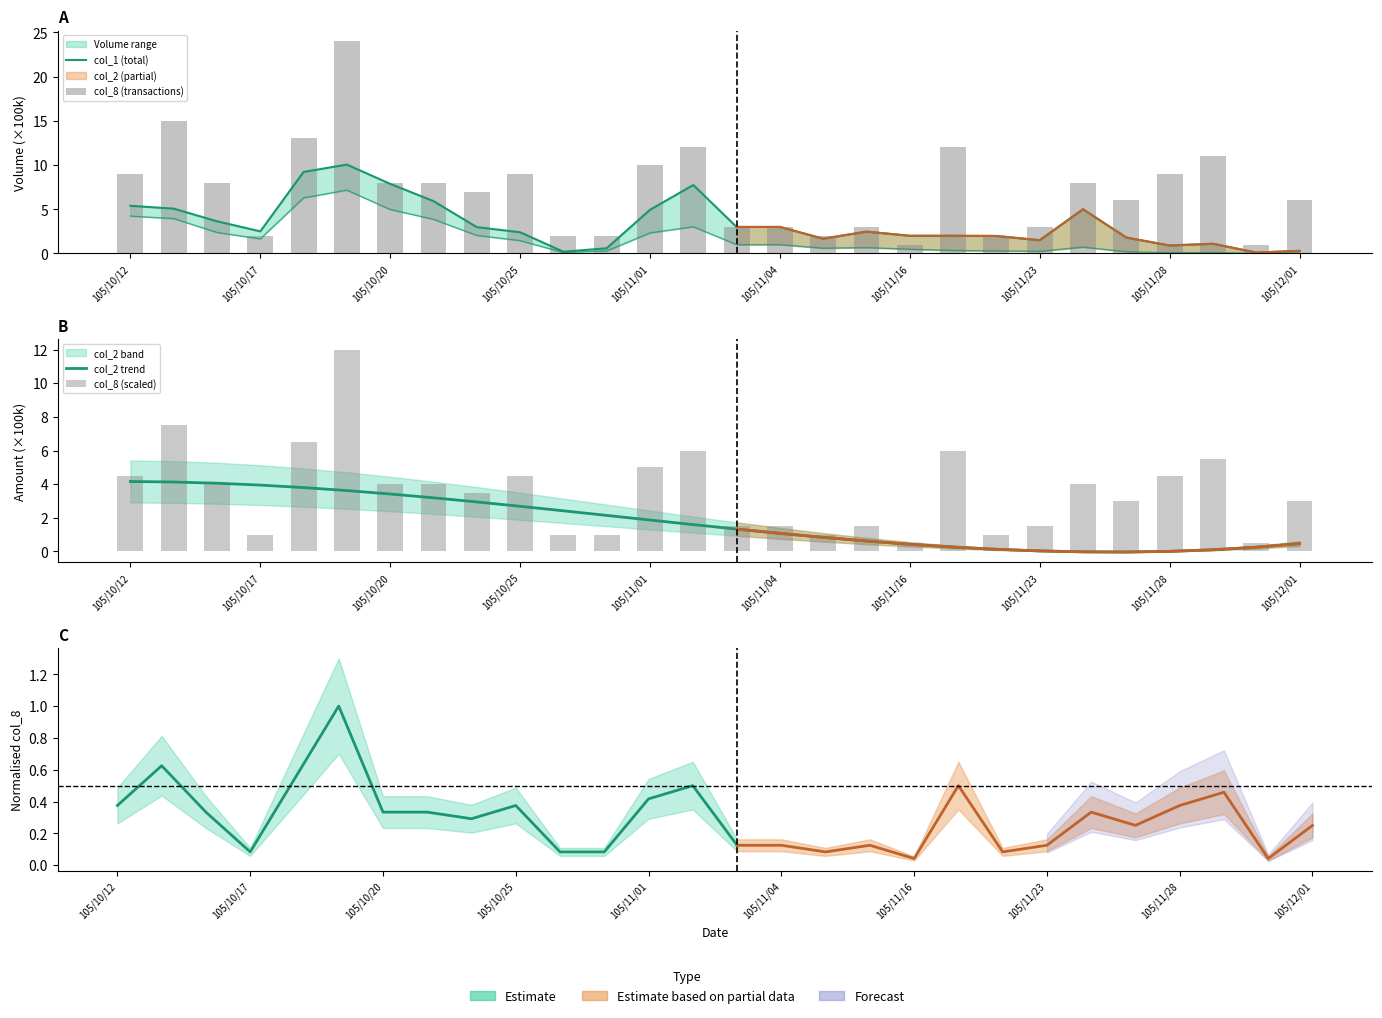

How many positive values does the col_2 trend series have?

26